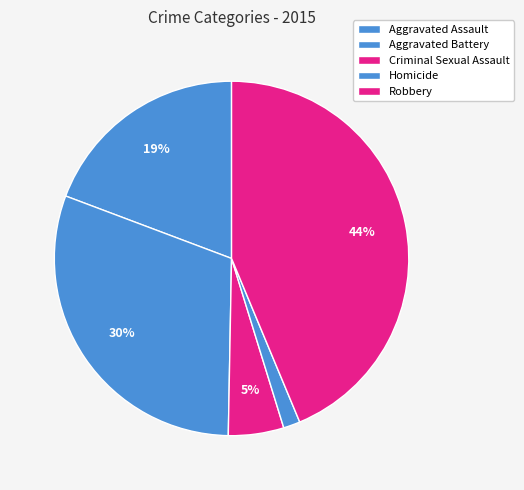

To the nearest percent, what is the combined percentage of Robbery and Criminal Sexual Assault?

49%